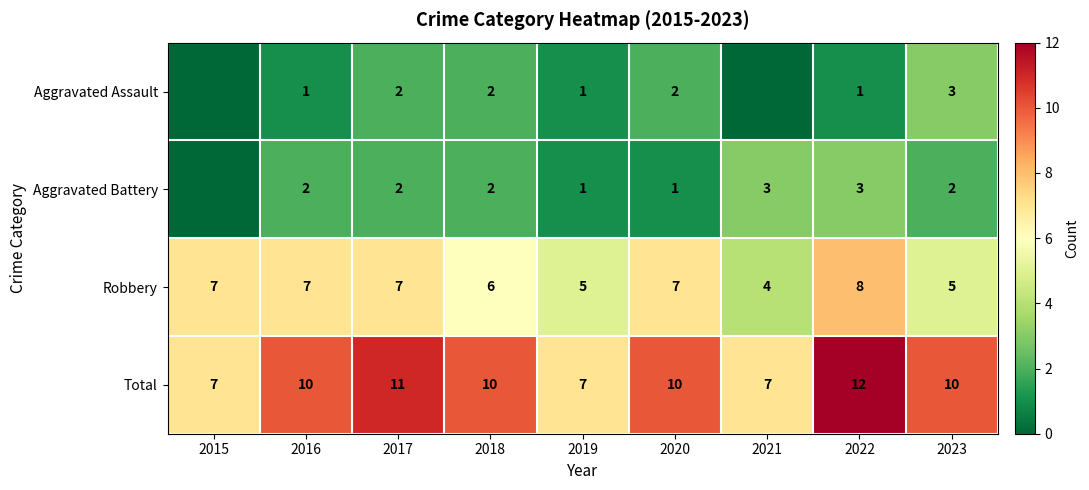

Is it true that Aggravated Battery equals 3 at 2017?

False